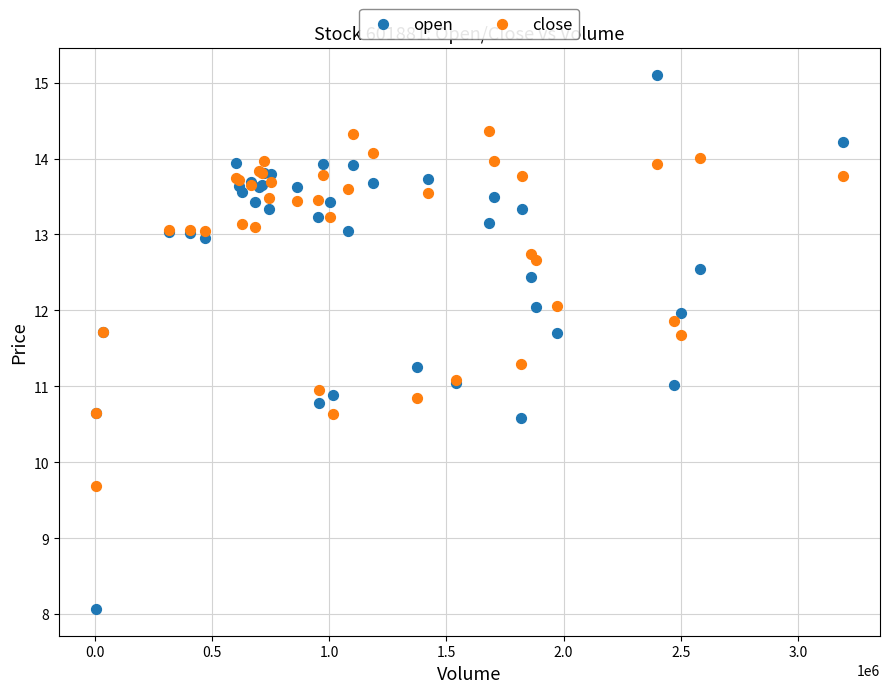

Which series reaches the maximum Y coordinate?

open